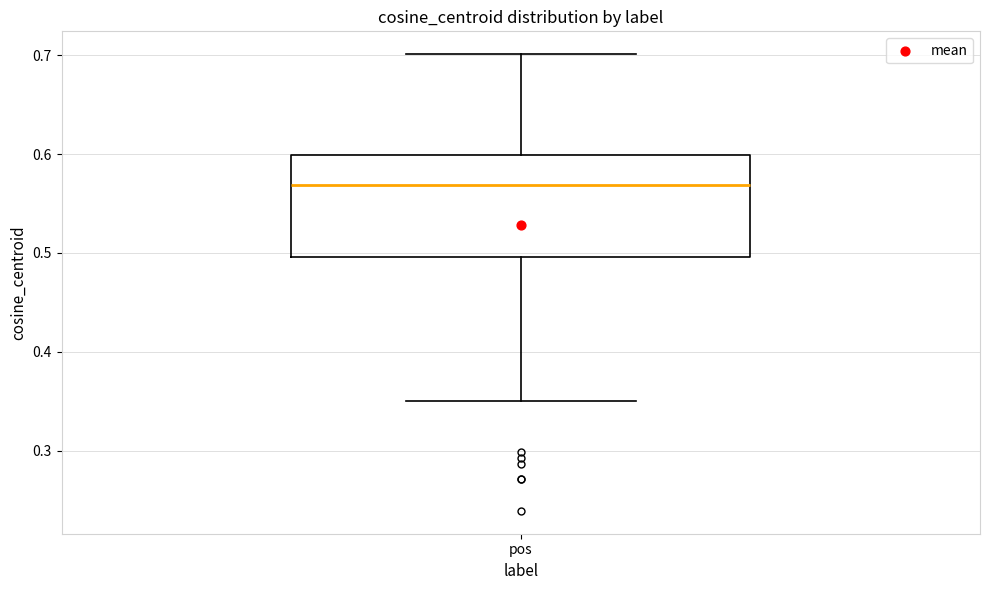

Where is the upper edge of the box for pos on the y-axis? The values are not printed on the chart, so give them approximately, as read against the axis.

0.60